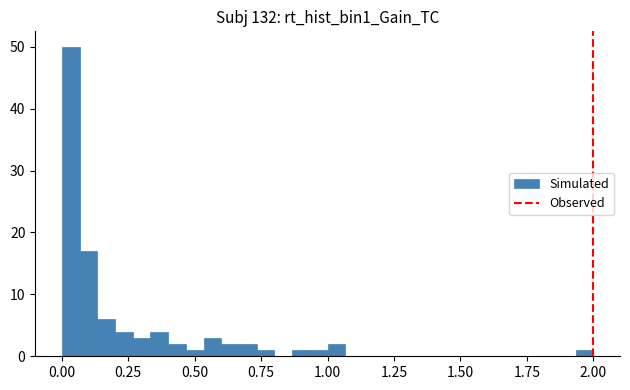

Around what value on the x-axis is the tallest bar? Give the approximate position of its centre, as read against the axis.

0.05